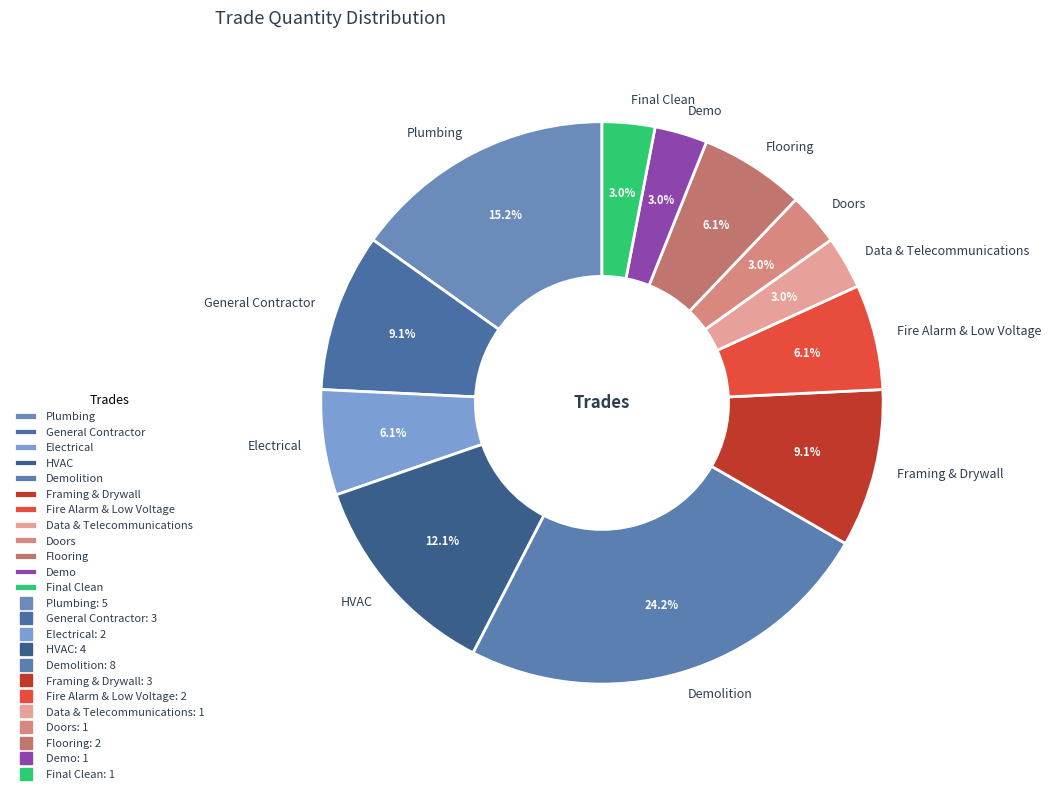

Is Flooring the majority of the pie?

No